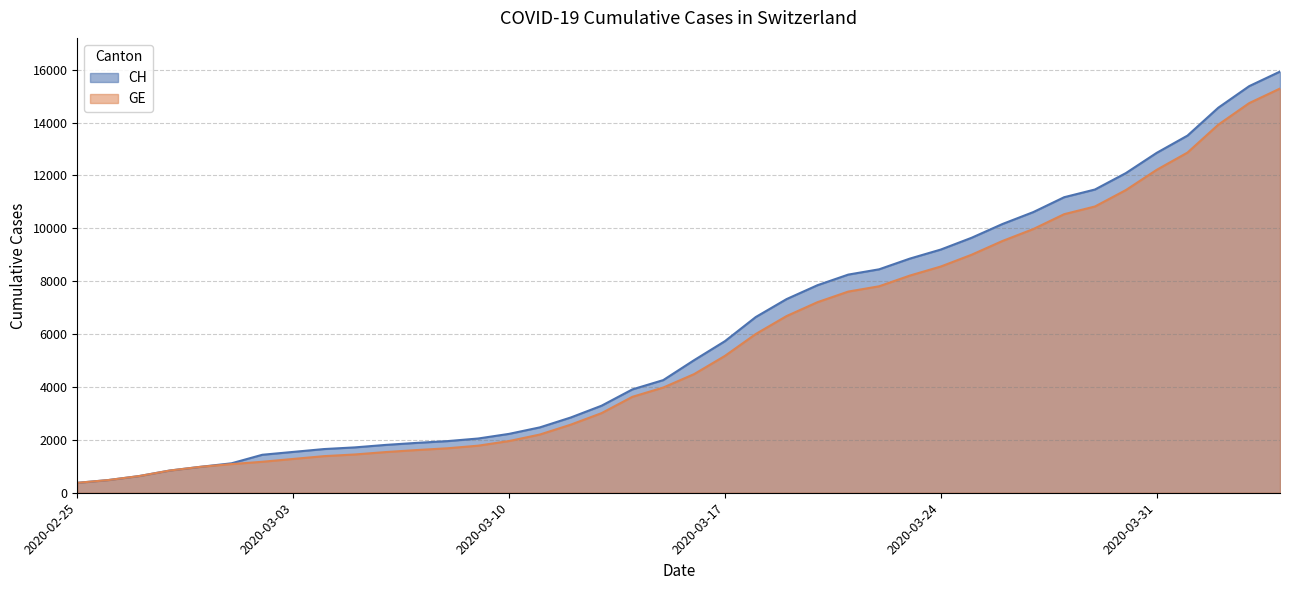

Which series has the largest total across all categories?

CH